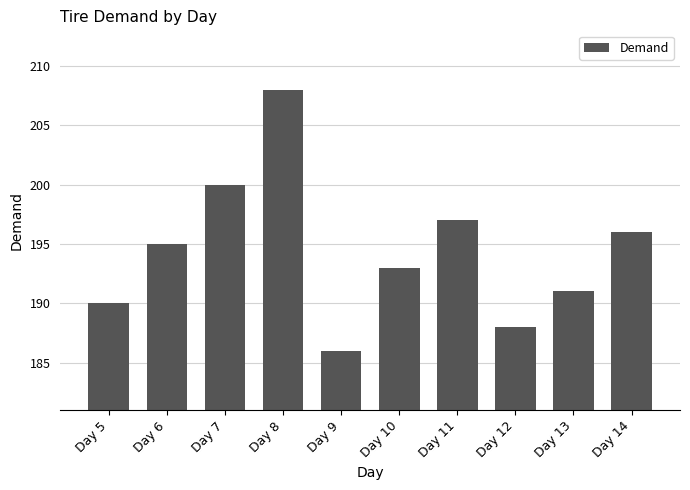

What is the approximate value at Day 5?

190